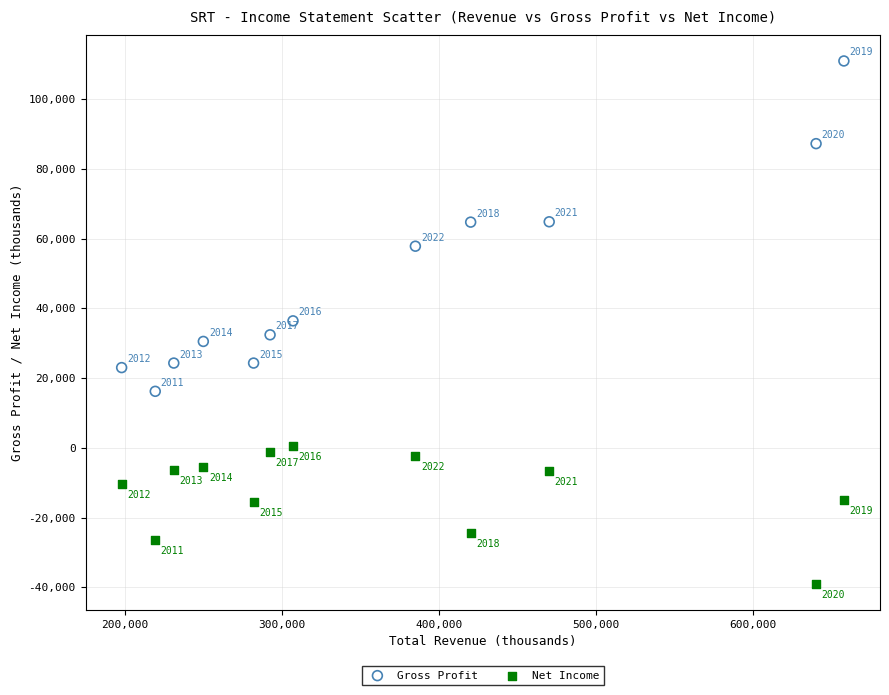

Across all data points, what is the range of Y values (max minus min)?

149900